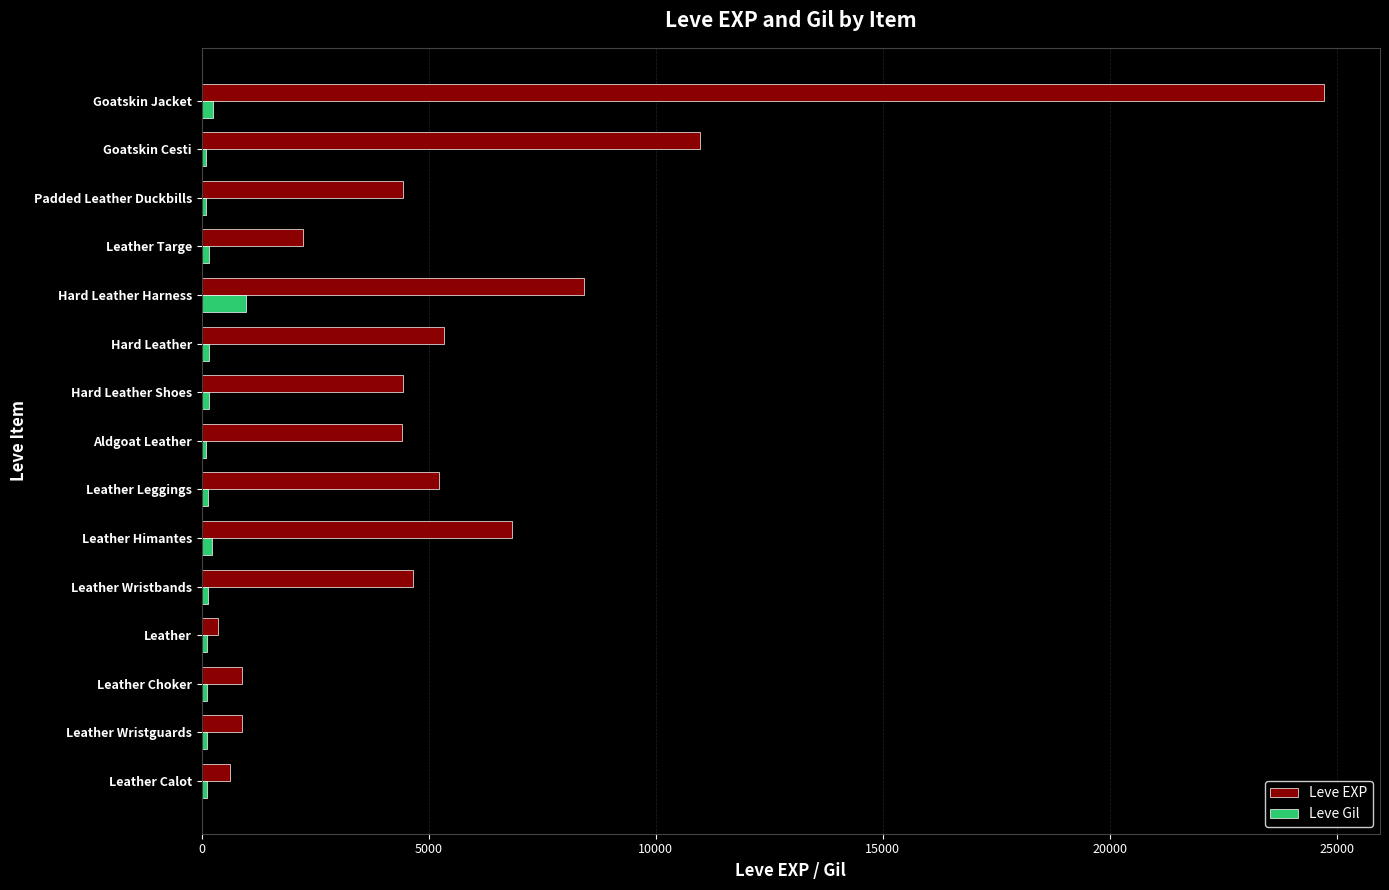

Which series has the largest total across all categories?

Leve EXP